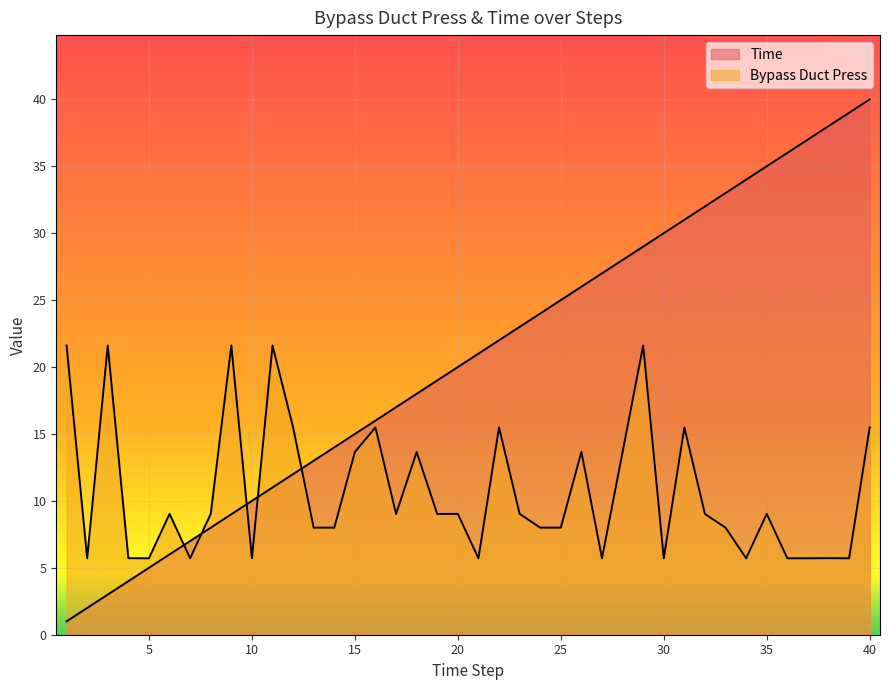

At 39, list the series in order from smallest to largest.

Bypass Duct Press, Time